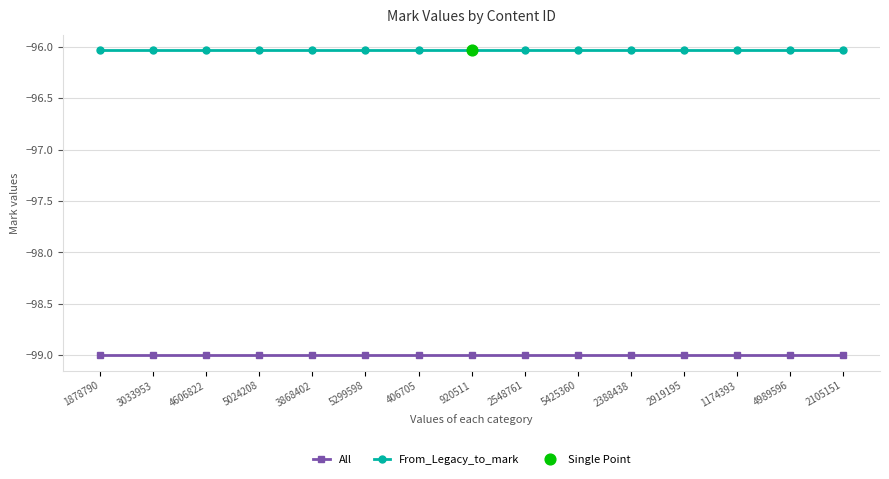

What is the spread (max minus min) of values at 2548761?

3.0